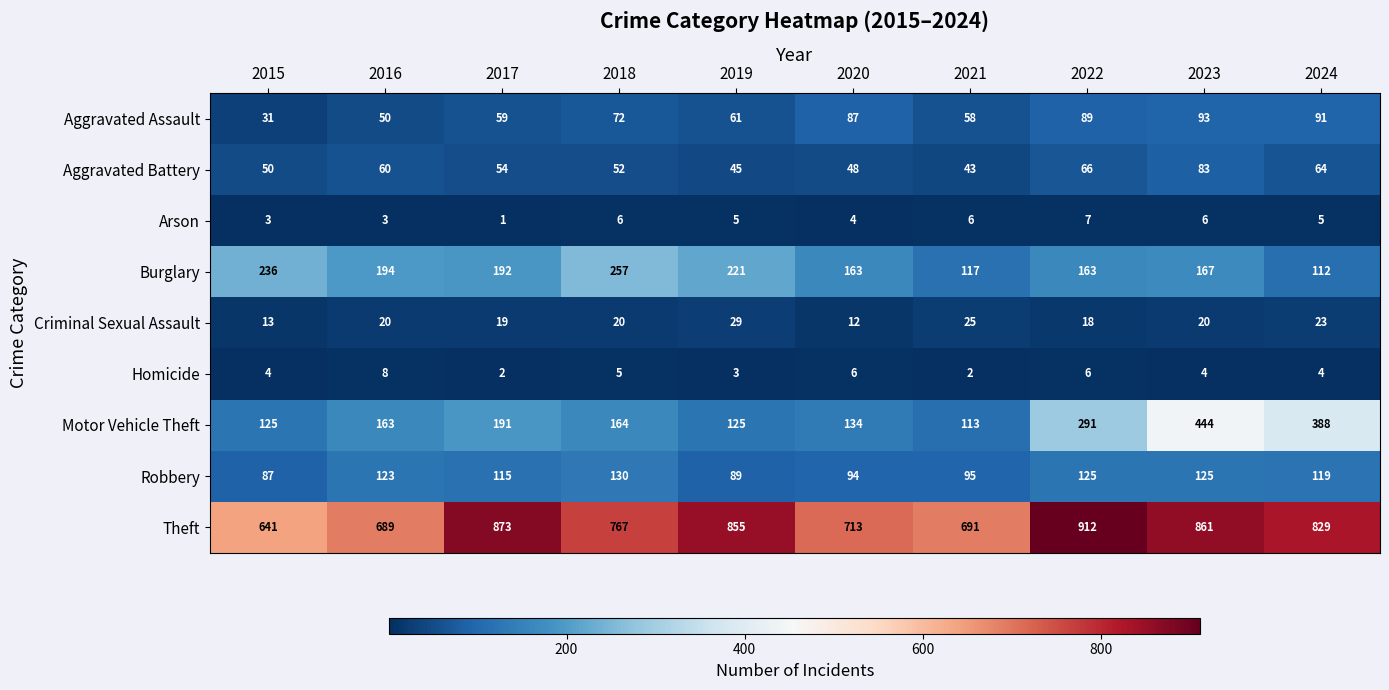

Which series has the largest range (max minus min)?

Motor Vehicle Theft